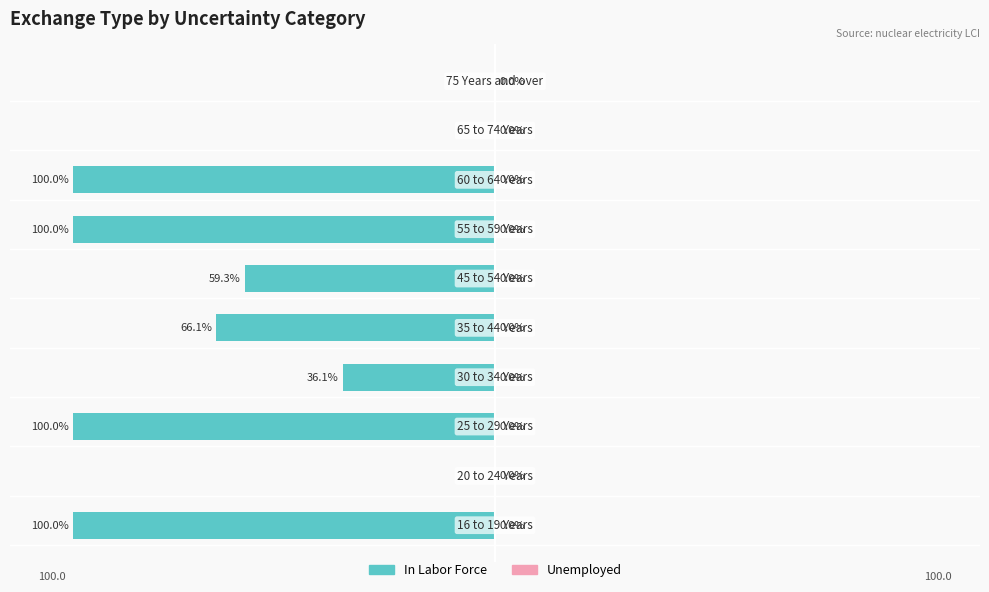

Are the bars horizontal?

Yes